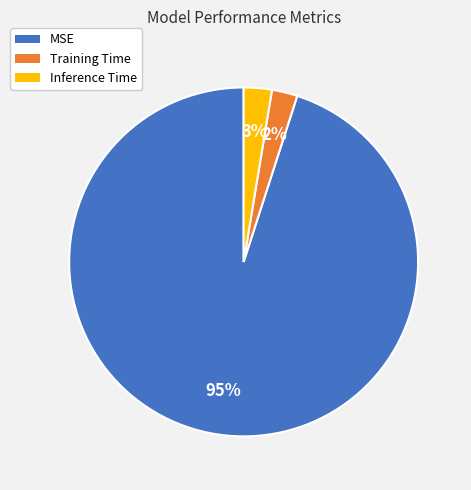

To the nearest percent, what percentage of the pie is Inference Time?

3%